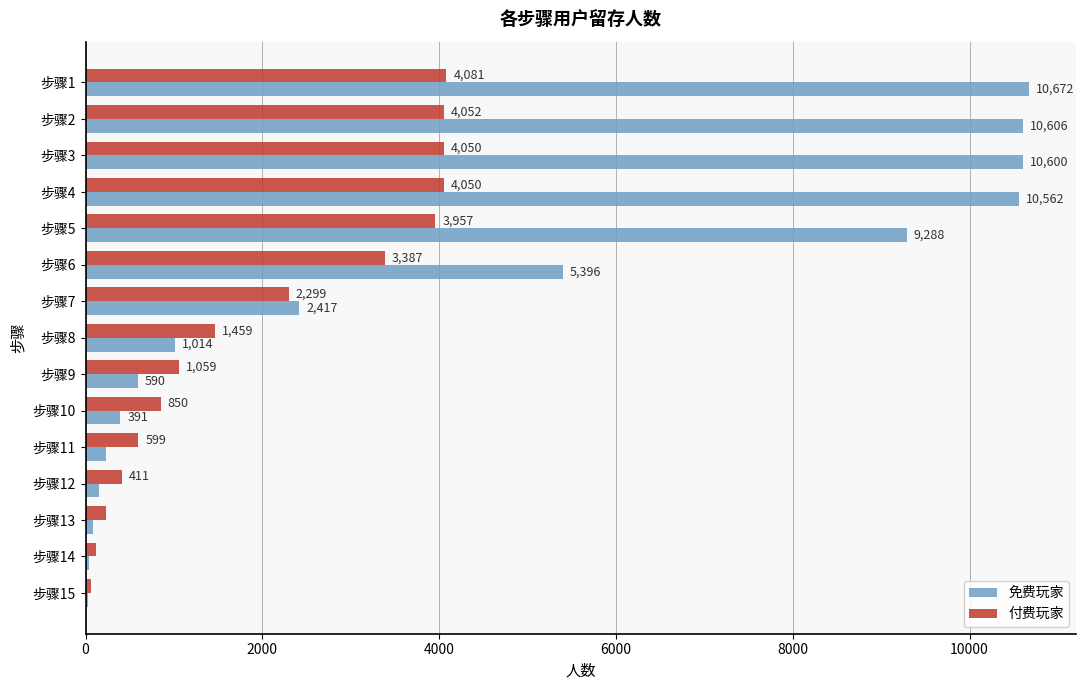

Is the value of 付费玩家 at 步骤12 greater than the value of 免费玩家 at 步骤7?

No